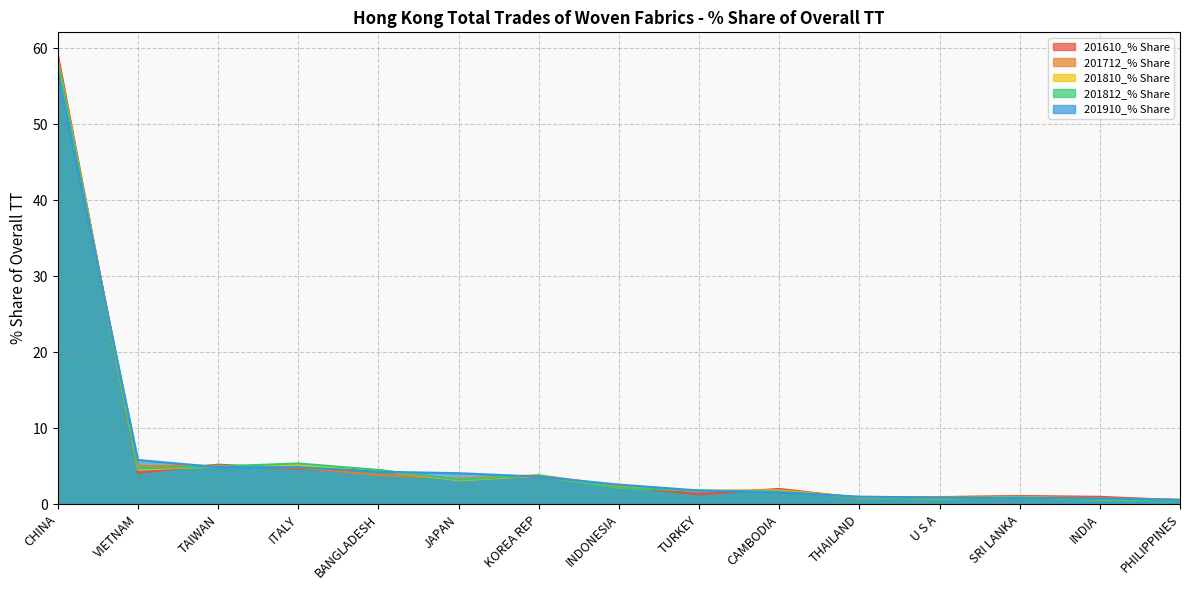

In 201810_% Share, how many points are higher than both neighbors (excluding endpoints)?

3